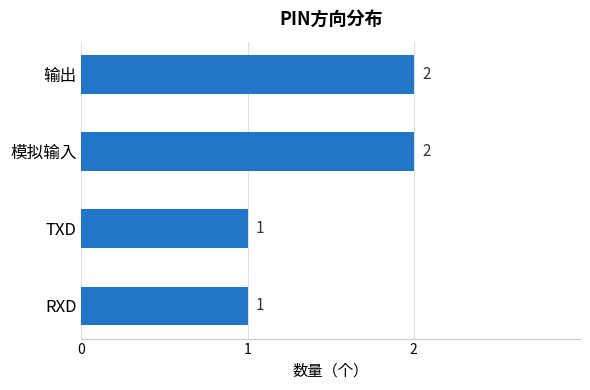

Is it true that the value at 模拟输入 is 2?

True